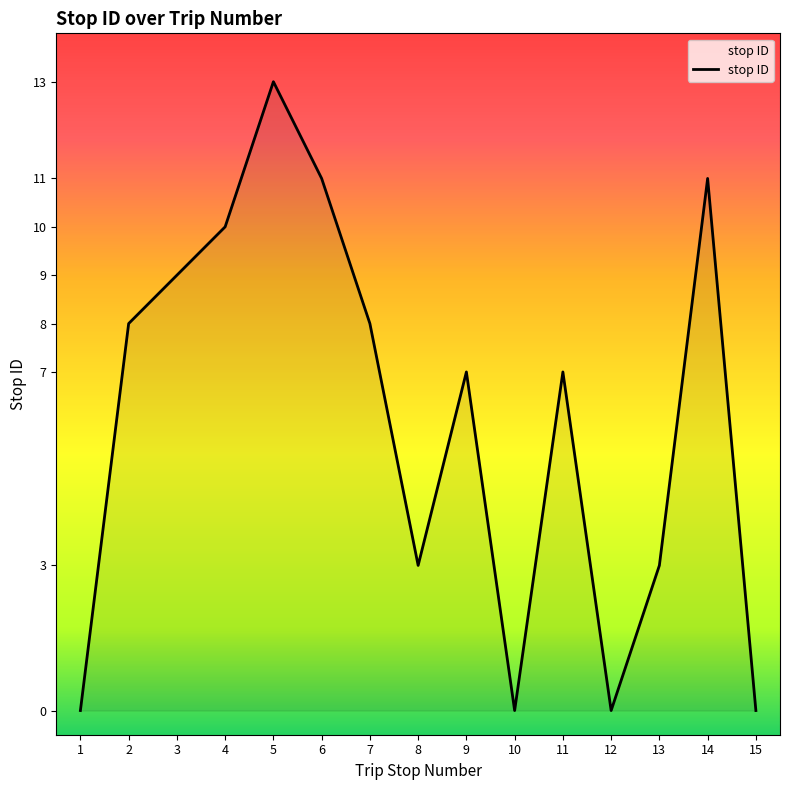

What is the change in value from 7 to 10?

-8